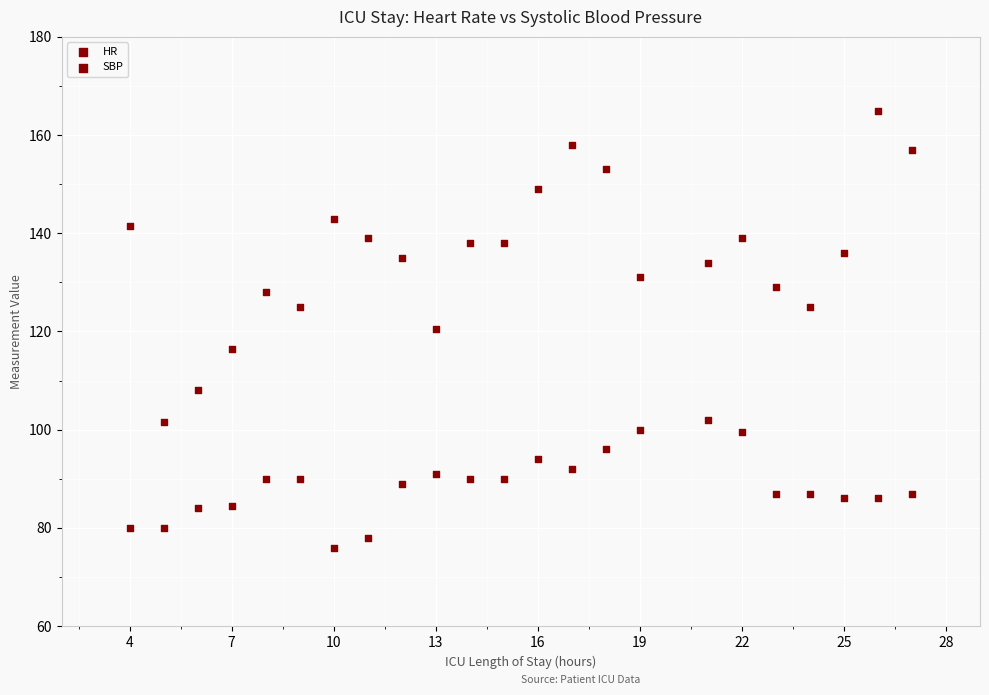

How many points are shown in the scatter plot?

46